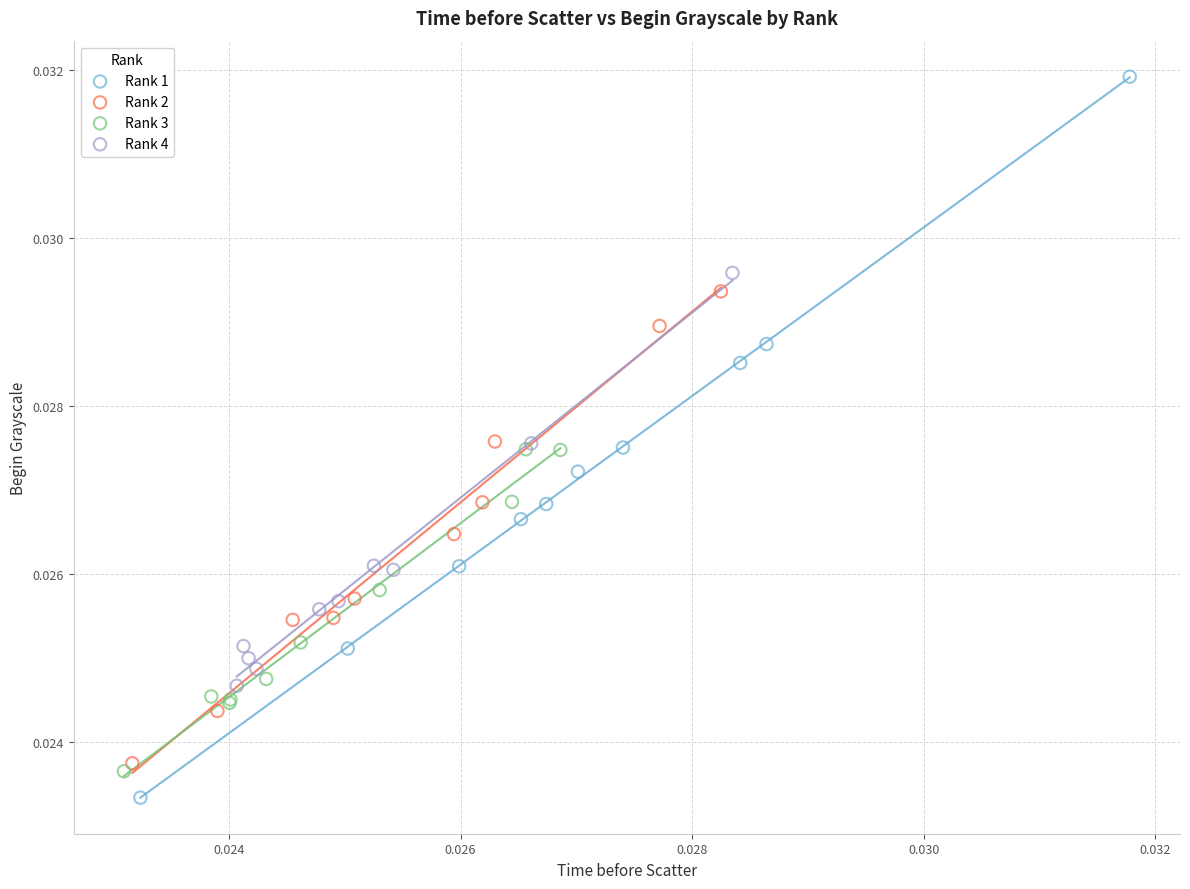

Which series has the widest spread of Y values?

Rank 1